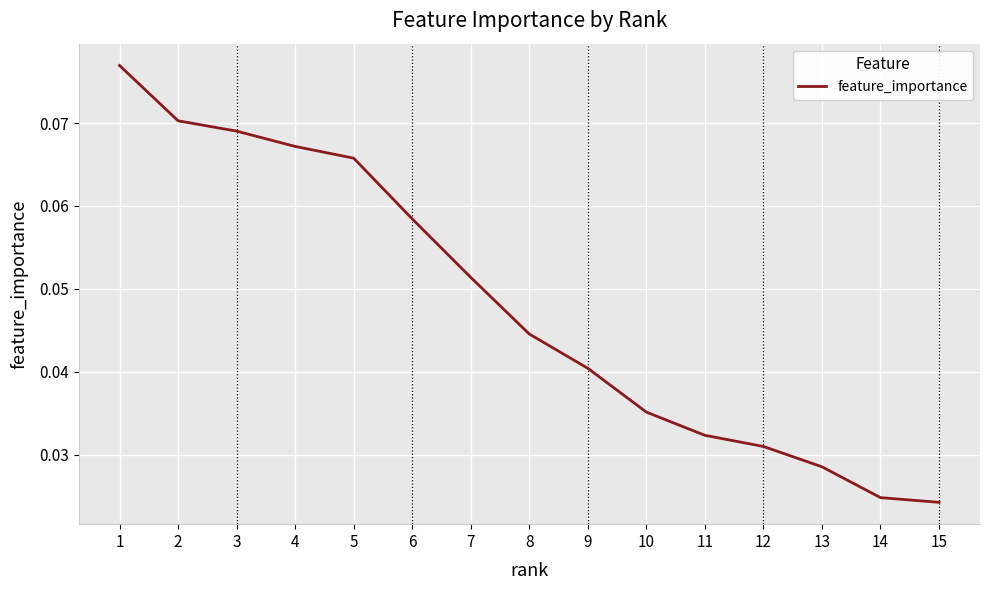

How many values are between 0 and 1?

15